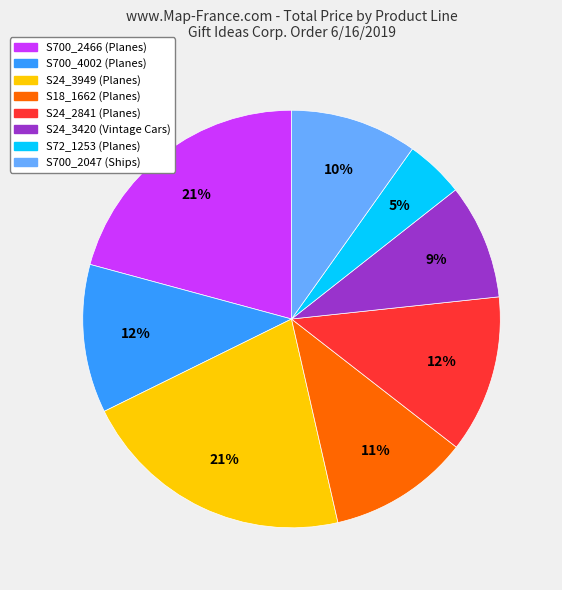

How many slices are in this pie chart?

8